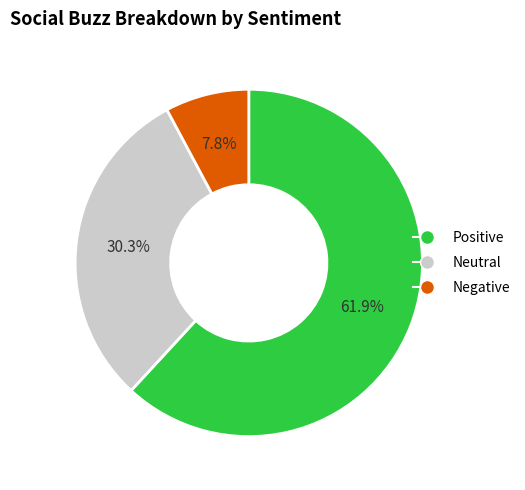

How many segments does this pie chart have?

3